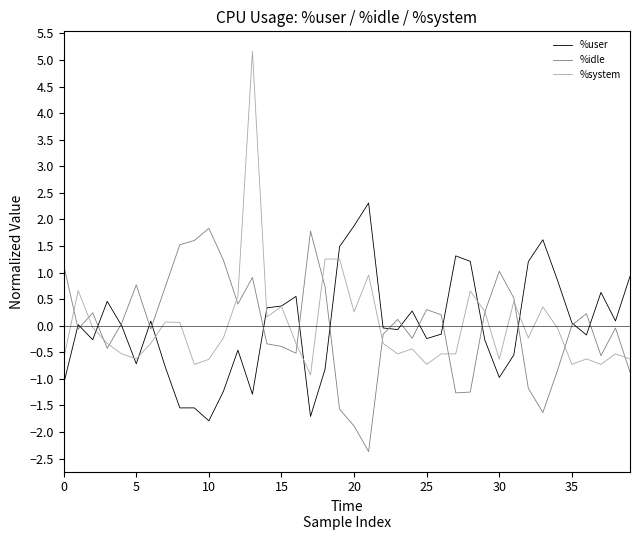

What is the smallest value displayed?

-2.4